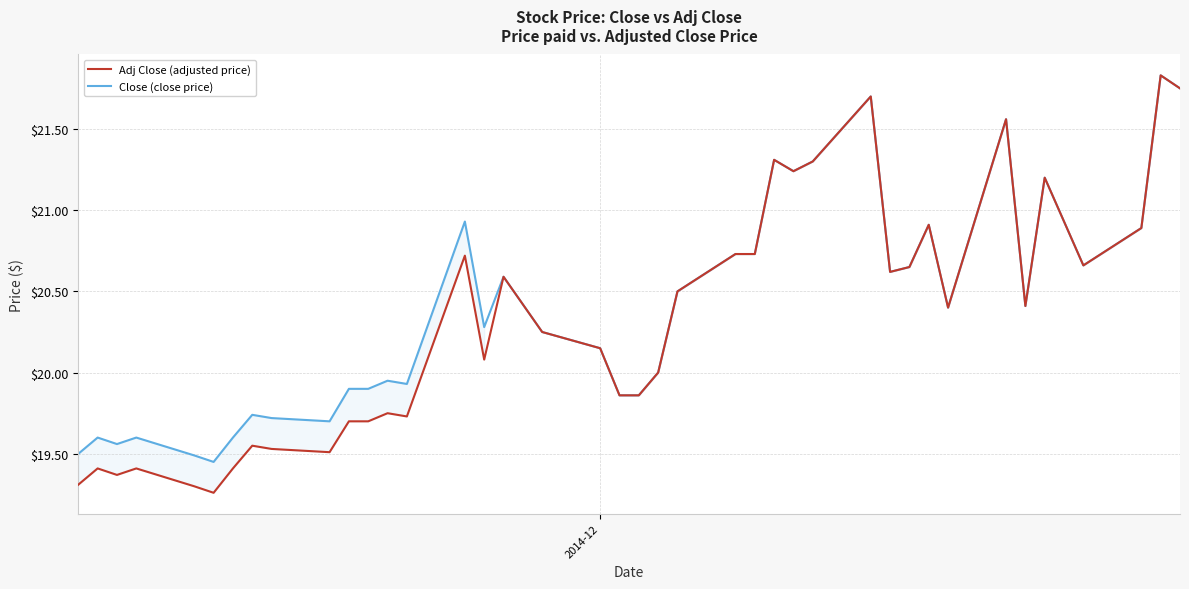

How many lines are shown in the chart?

2